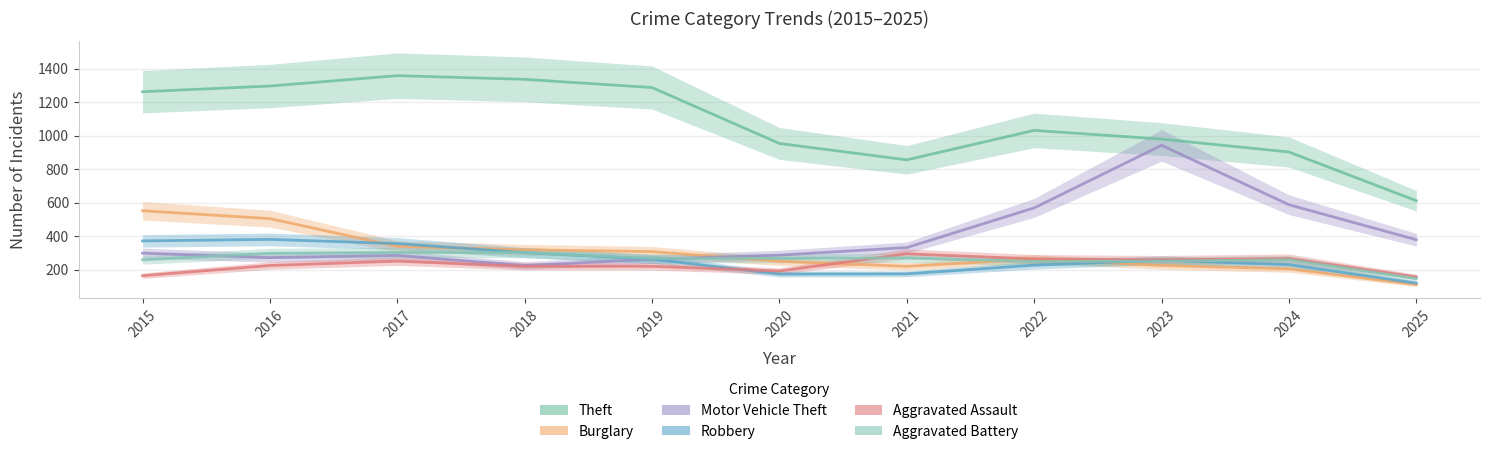

Reading left to right, extract all data points from this chart.

Theft: 1263	1297	1359	1337	1288	954	856	1032	980	903	612
Burglary: 552	505	339	319	308	250	220	263	225	205	111
Motor Vehicle Theft: 299	272	285	225	262	287	332	569	943	588	379
Robbery: 372	381	356	302	263	174	175	227	257	230	120
Aggravated Assault: 164	225	251	220	220	192	295	264	259	267	157
Aggravated Battery: 259	298	303	302	267	268	270	249	251	259	147